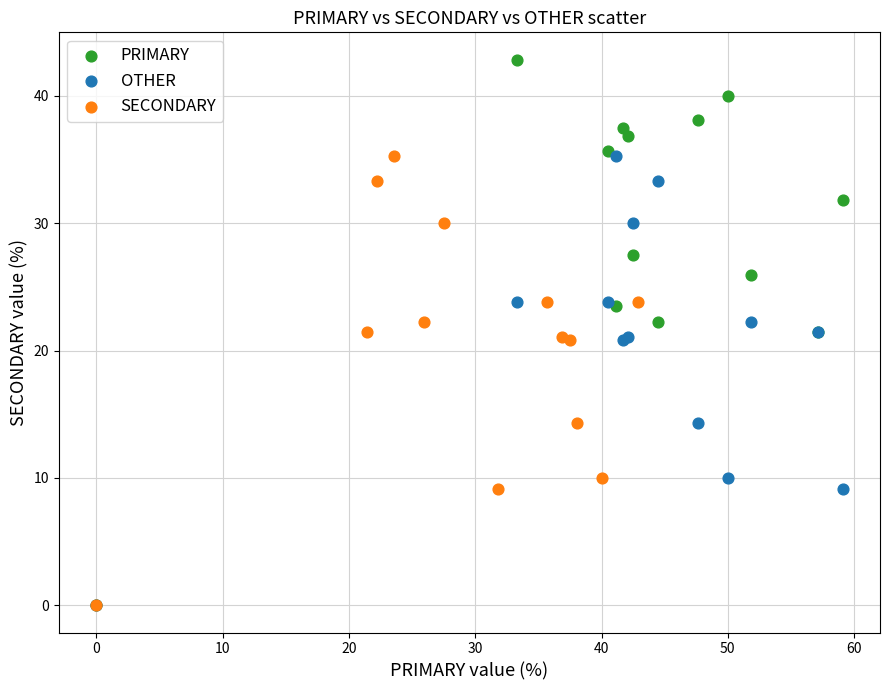

Which series reaches the maximum Y coordinate?

PRIMARY